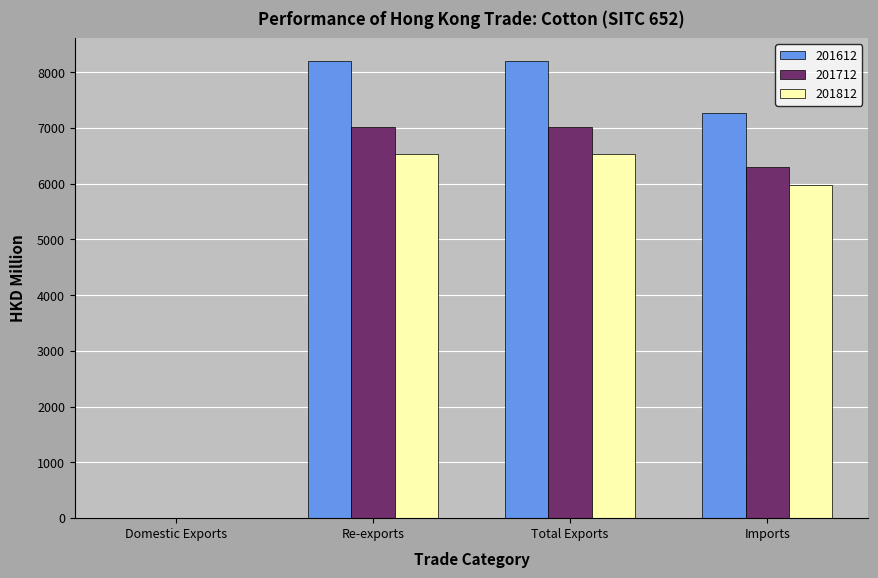

True or false: 201812 has a value of 10760.5 at Re-exports.

False